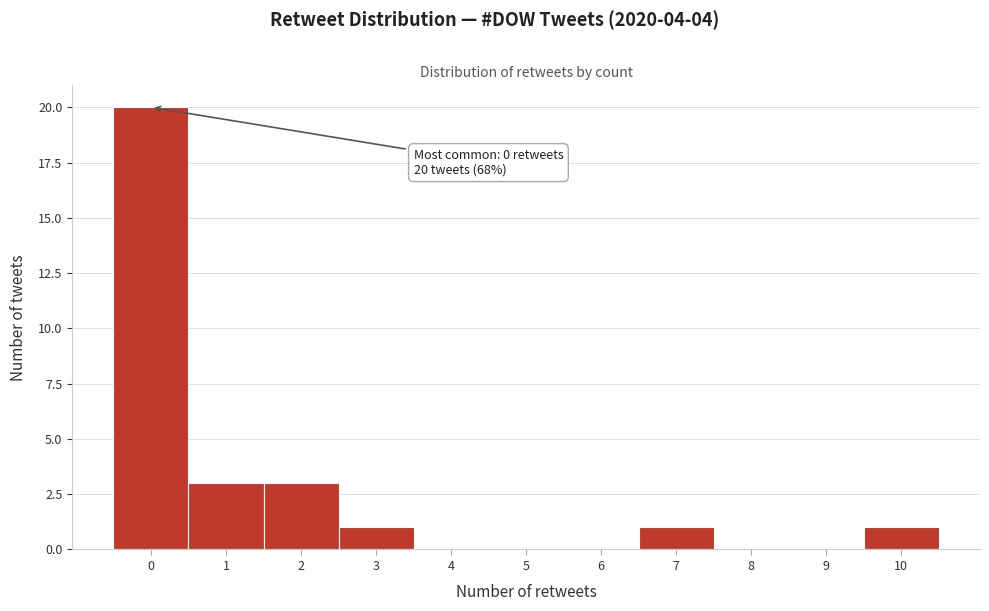

Which range on the x-axis has the tallest bar?

-0.5 to 0.5